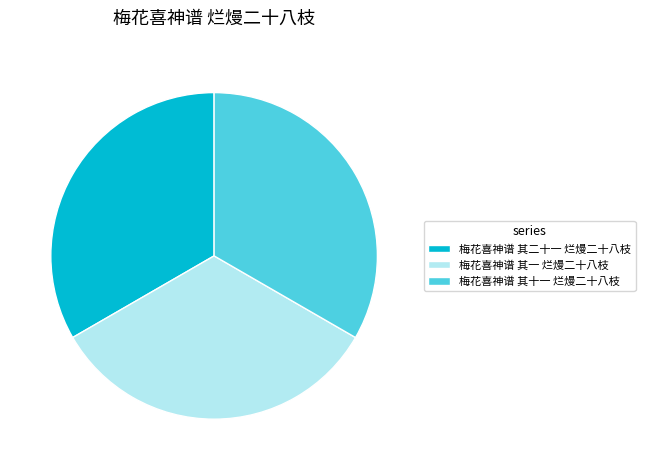

True or false: 梅花喜神谱 其二十一 烂熳二十八枝 accounts for 33% of the total.

True